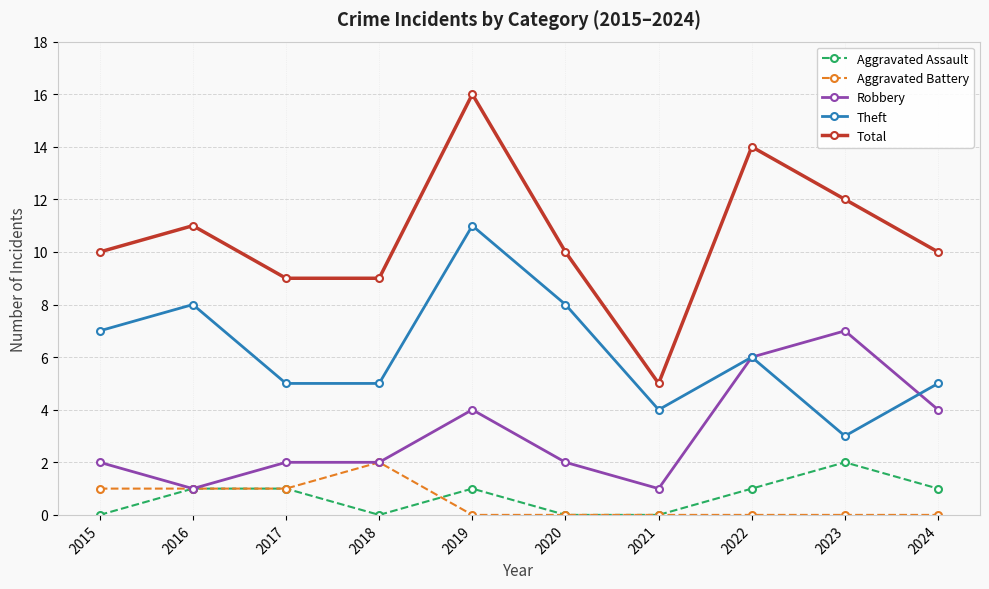

What is the sum of the Aggravated Assault values at 2024 and 2019?

2